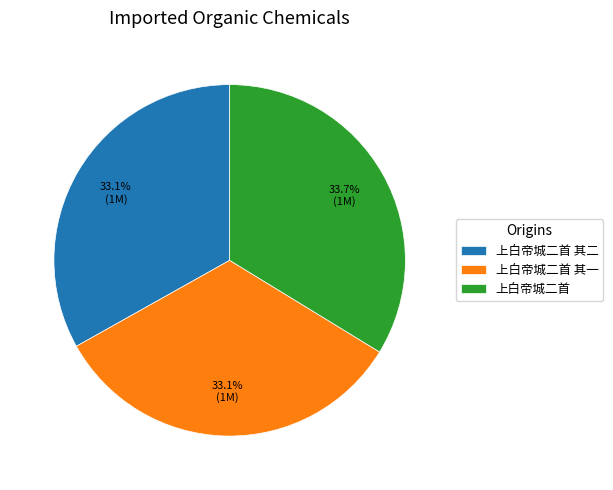

Combined, do 上白帝城二首 and 上白帝城二首 其一 account for over 50%?

Yes